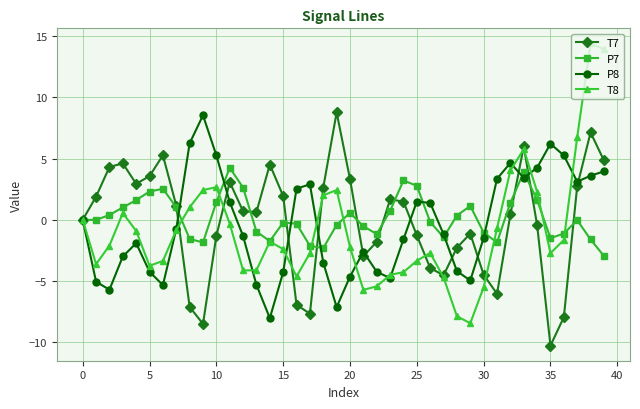

Which series has the widest spread of values?

T8